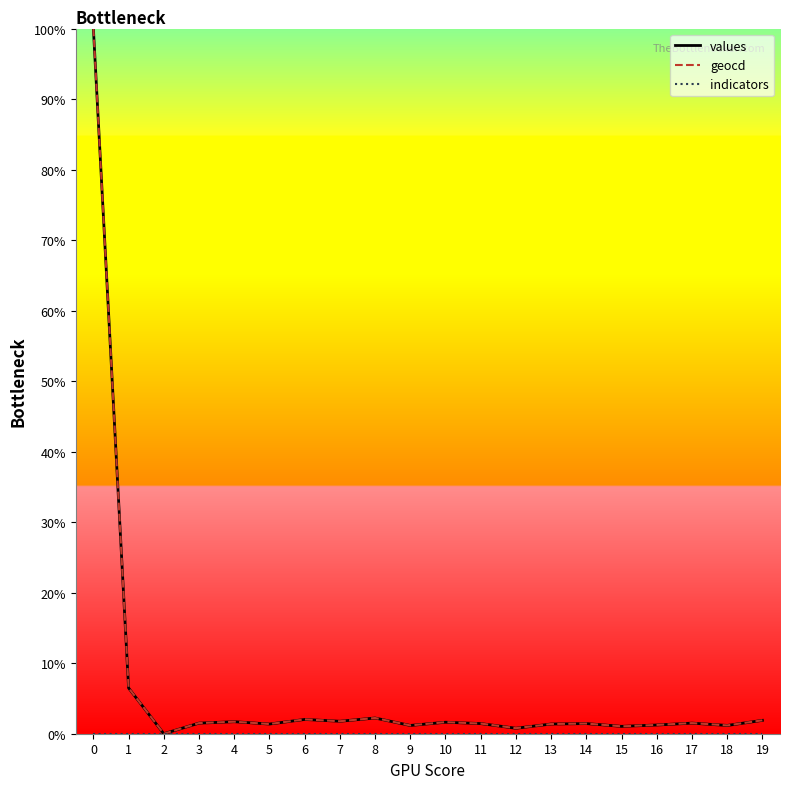

The values series shows 1.5 at 3. True or false?

True